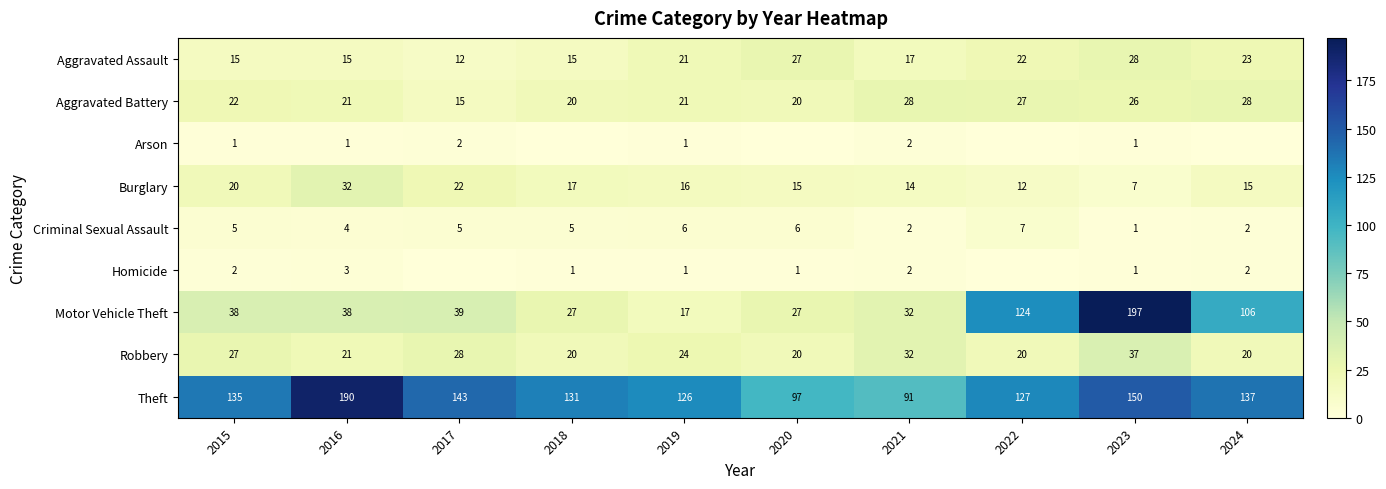

What is the difference between the highest and lowest values at 2023?

196